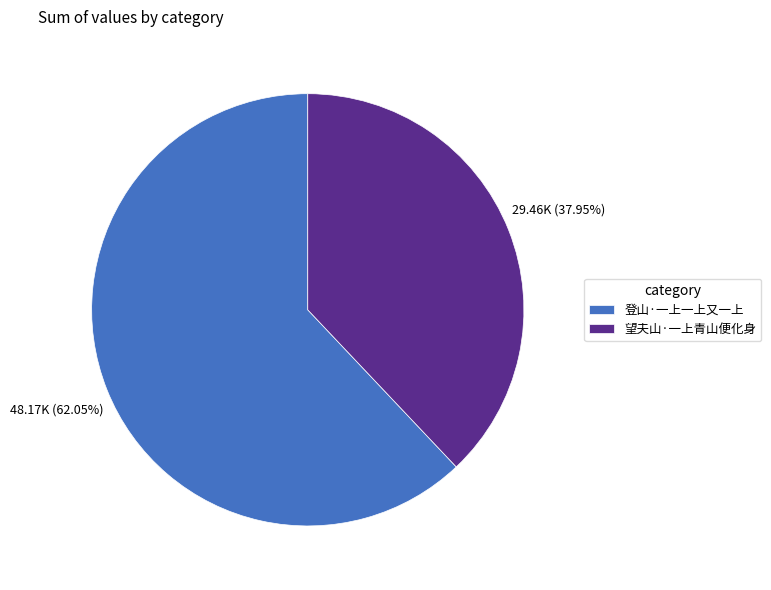

Is it true that 登山·一上一上又一上 is 77% of the pie?

False